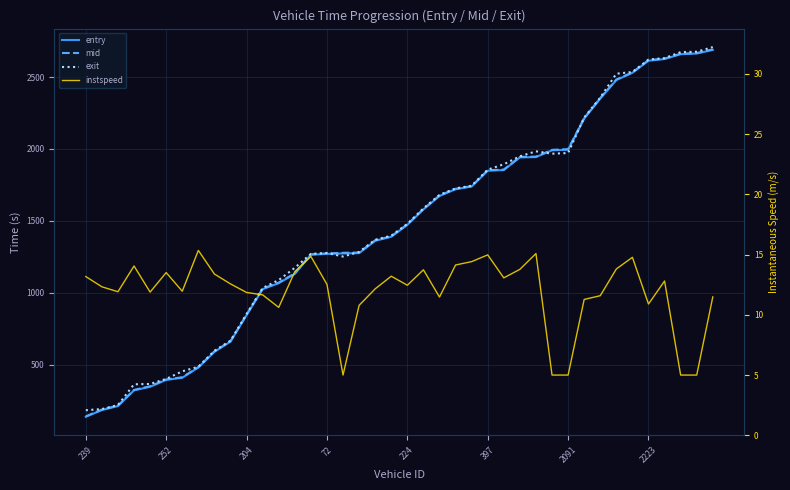

True or false: entry and instspeed intersect in this chart.

False